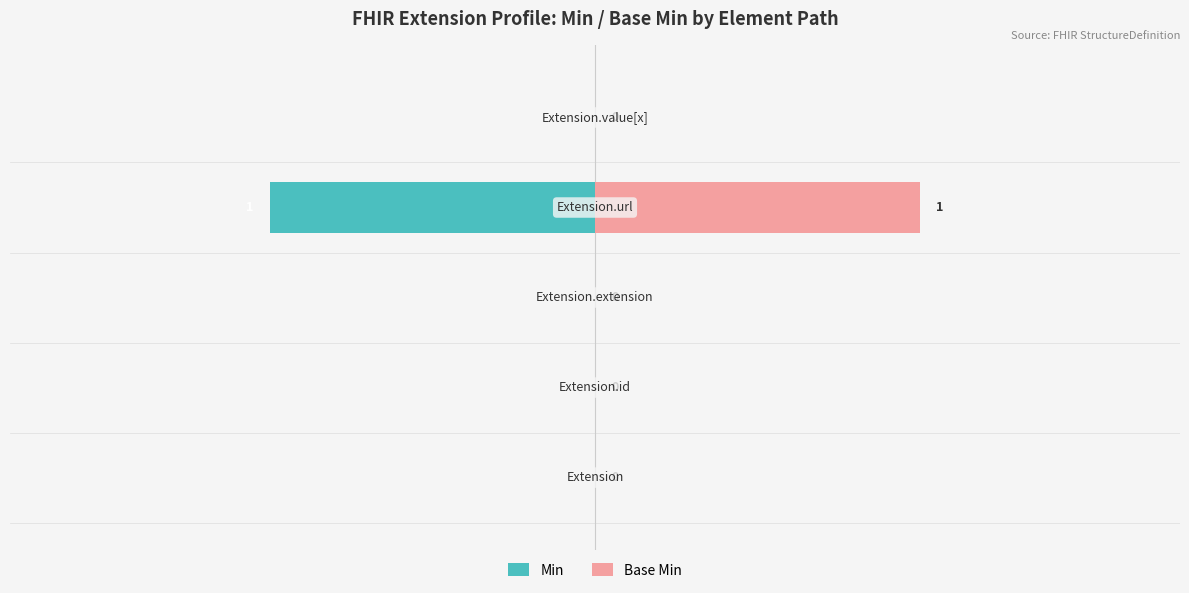

How many negative values does the Min series have?

1